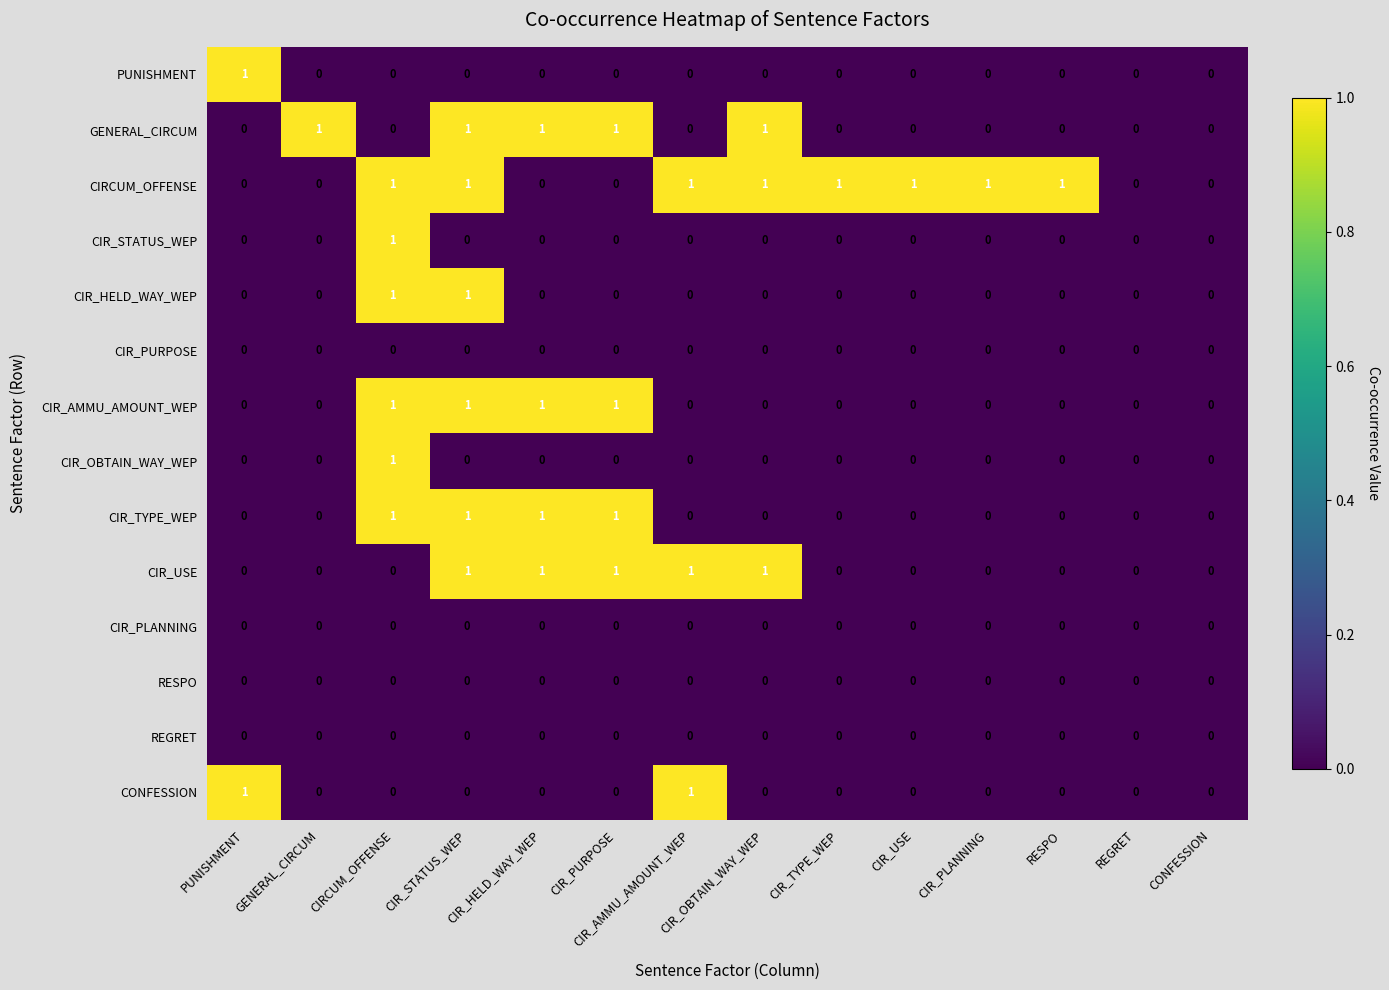

What is the total value across all series at CIRCUM_OFFENSE?

6